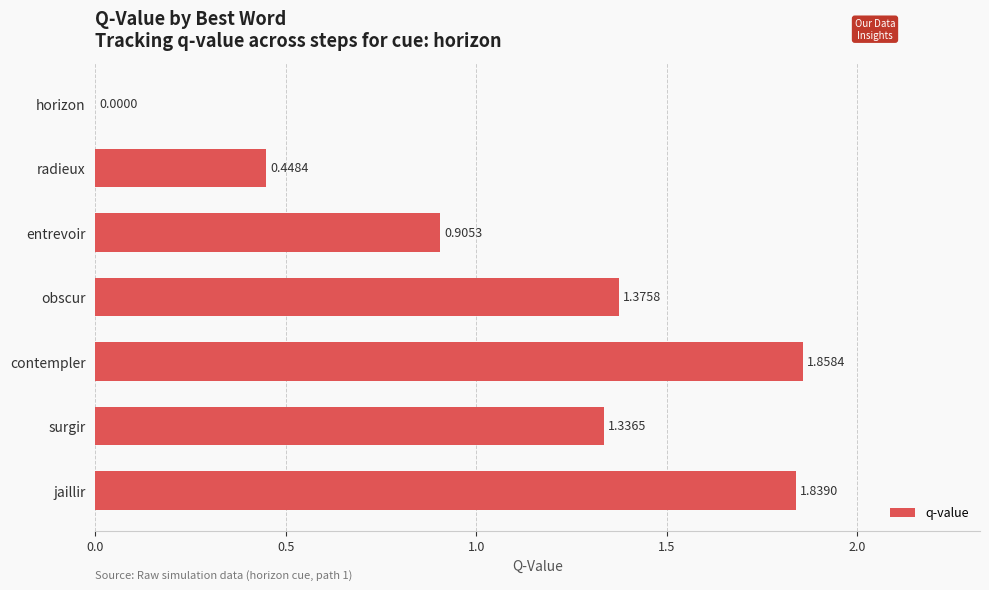

What is the change in value from obscur to horizon?

-1.4